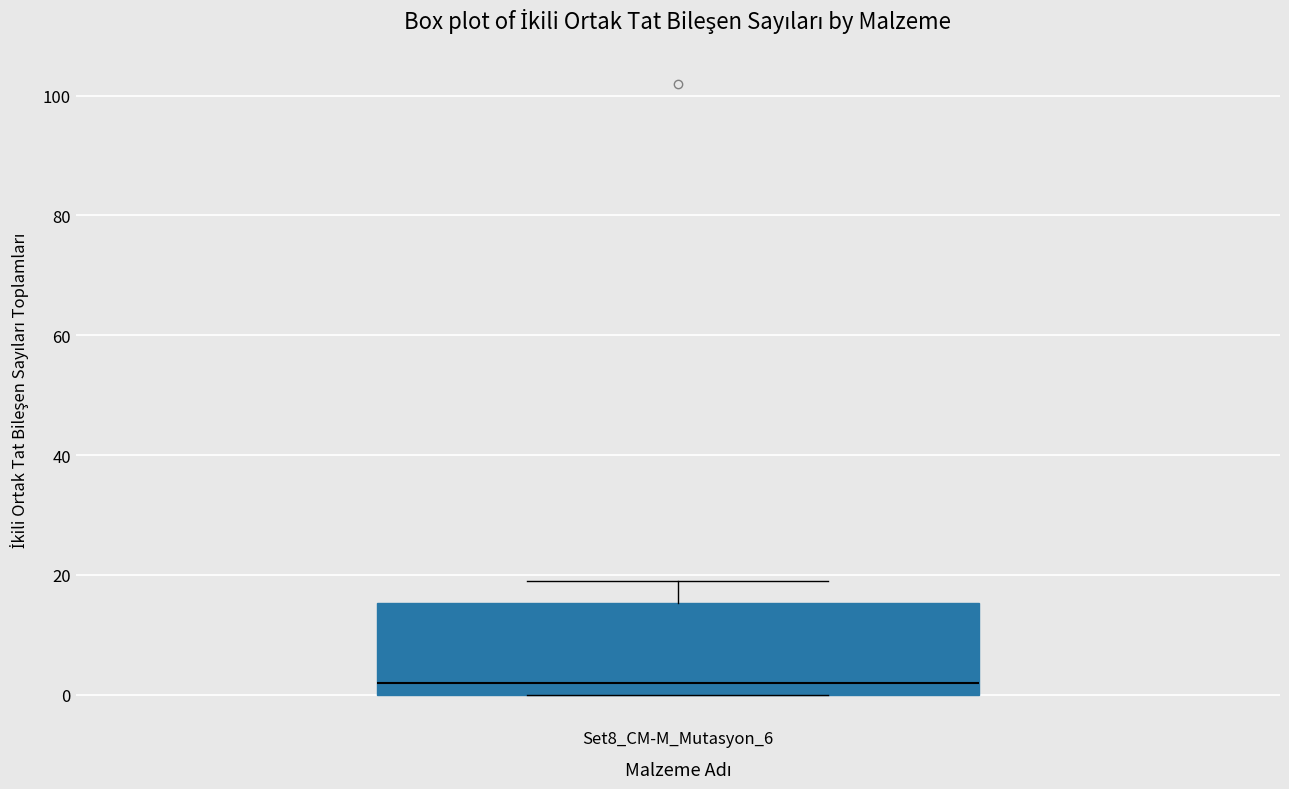

Transcribe this box plot: give where the median line is, the range the box spans, and where the two whiskers end, as read against the y-axis. The values are not printed on the chart, so give them approximately, as read against the axis.

median 2, box 0 to 16, whiskers 0 to 20